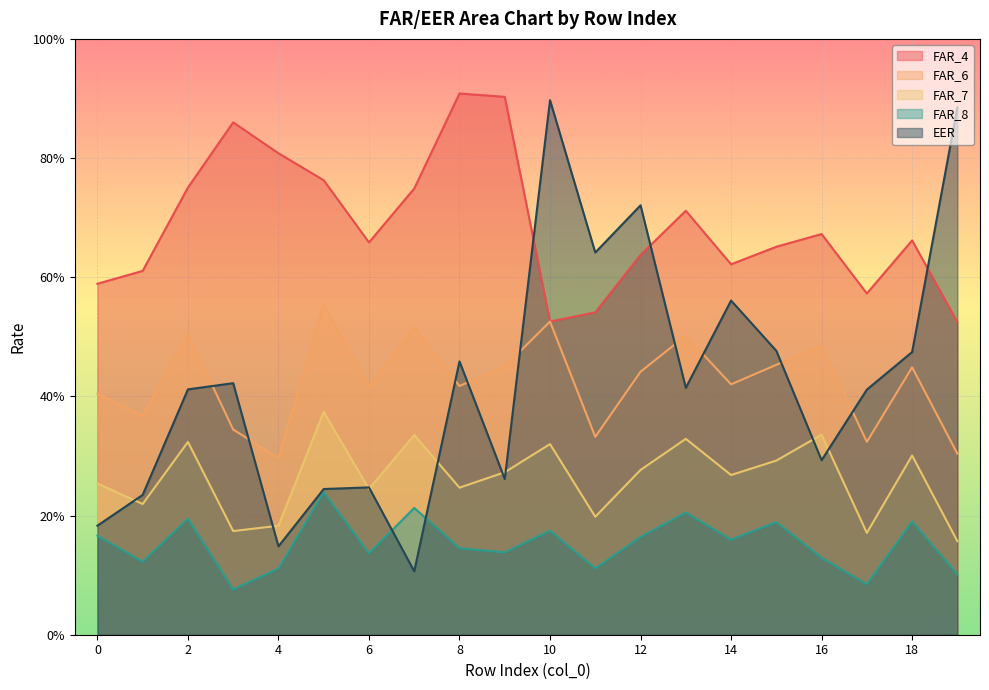

True or false: FAR_6 has a value of 0.7 at 18.

False